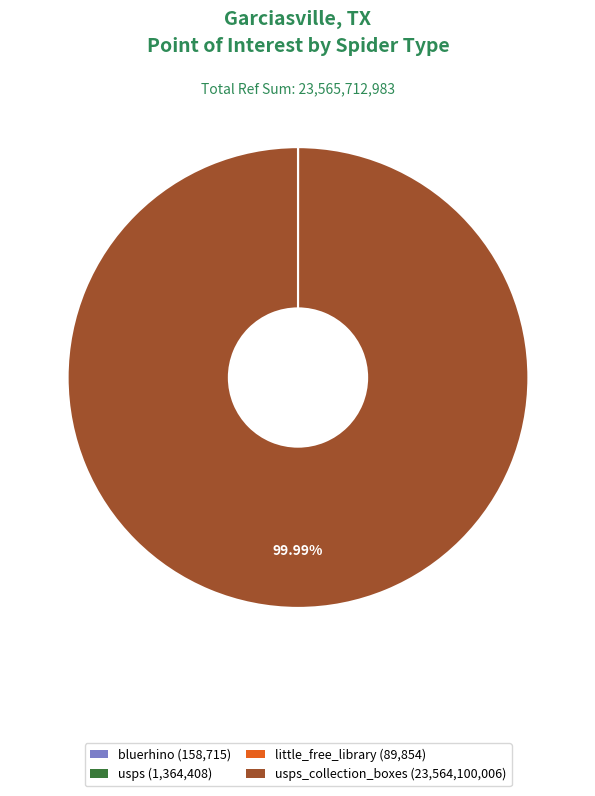

Does any single category account for the majority?

Yes